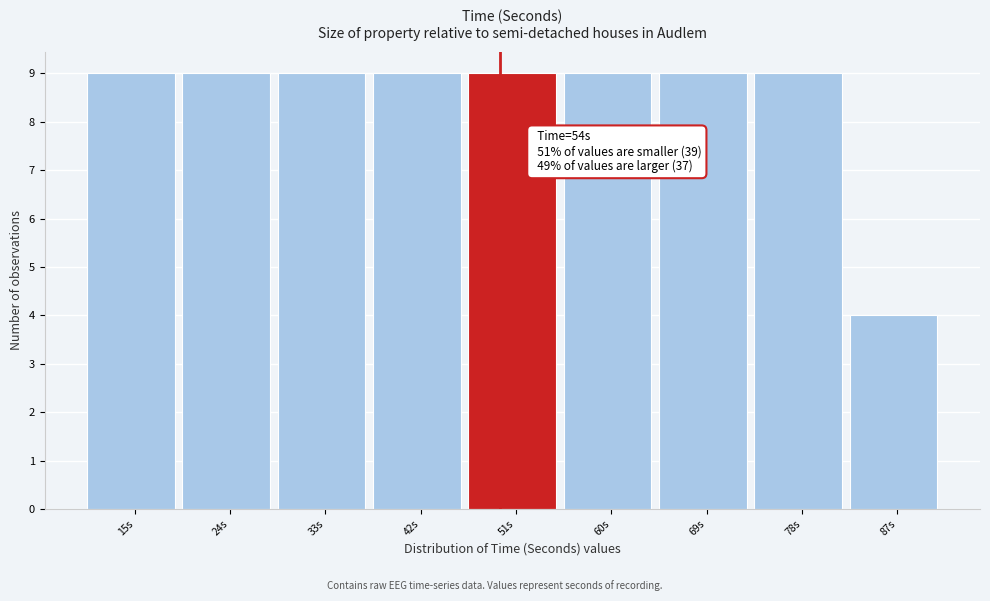

Reading right to left, what are all the values shown in this chart?

87s=4	78s=9	69s=9	60s=9	51s=9	42s=9	33s=9	24s=9	15s=9